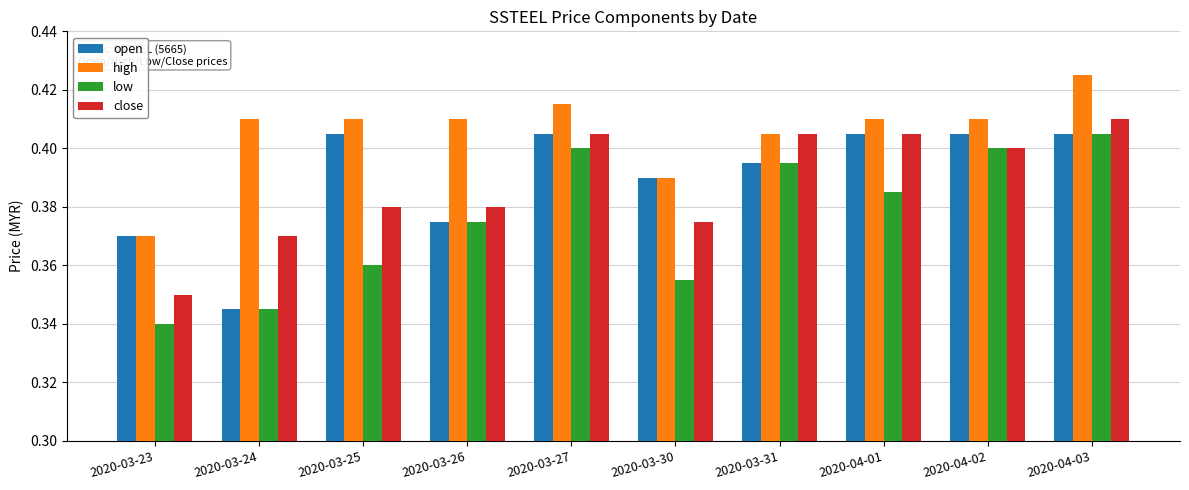

Which series changed the most between 2020-03-30 and 2020-03-31?

low